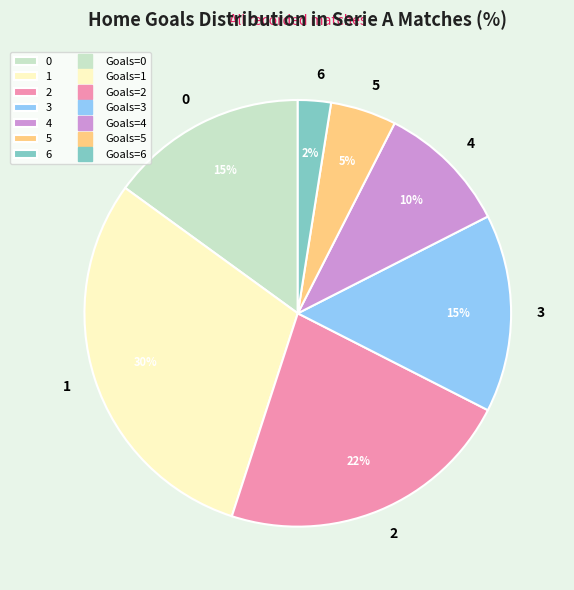

Count the number of slices in the pie.

7